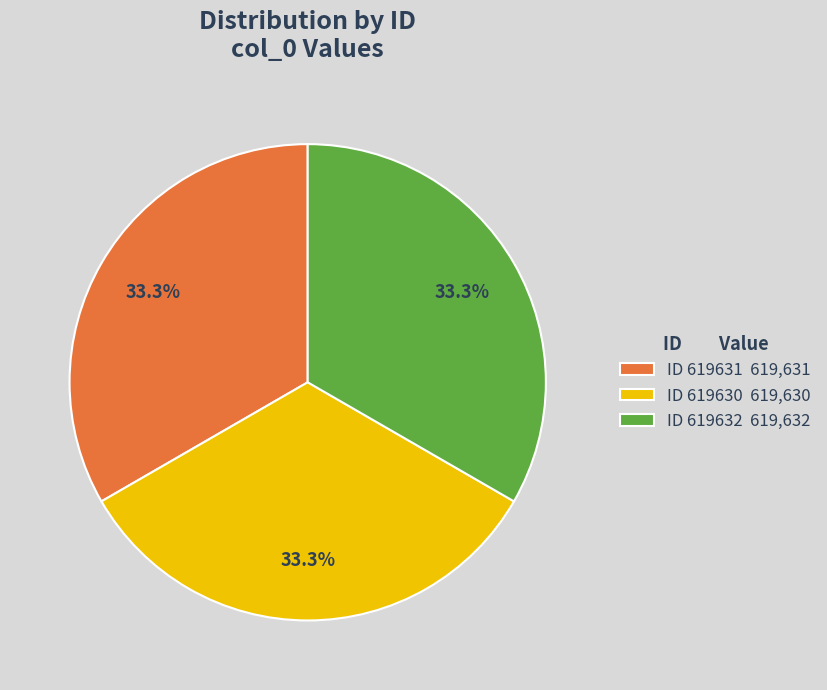

What is the ratio of the value at ID 619632 619,632 to the value at ID 619630 619,630?

1.0